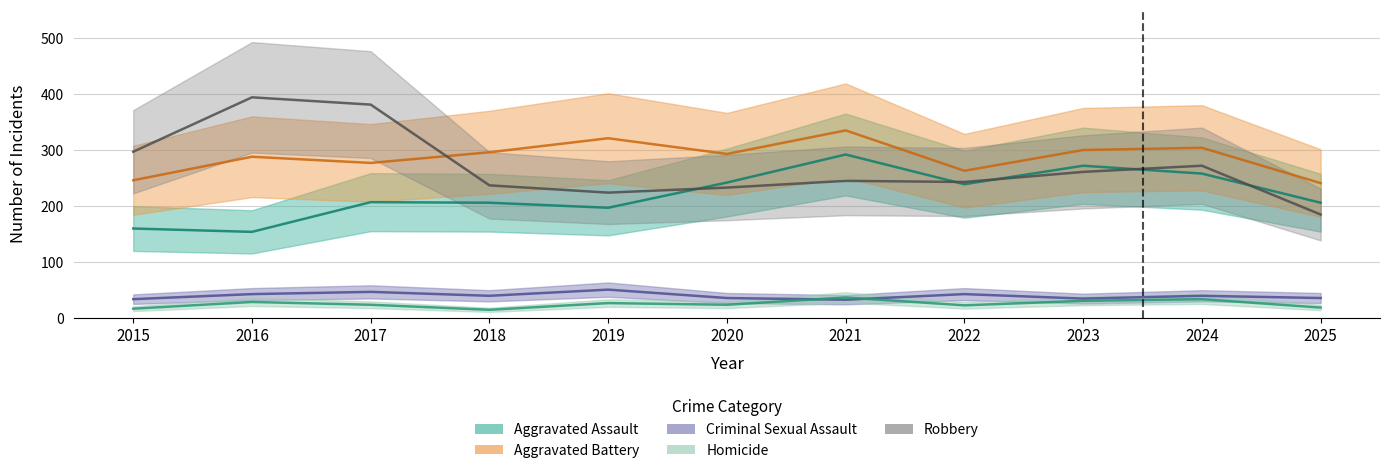

How many lines are shown in the chart?

5